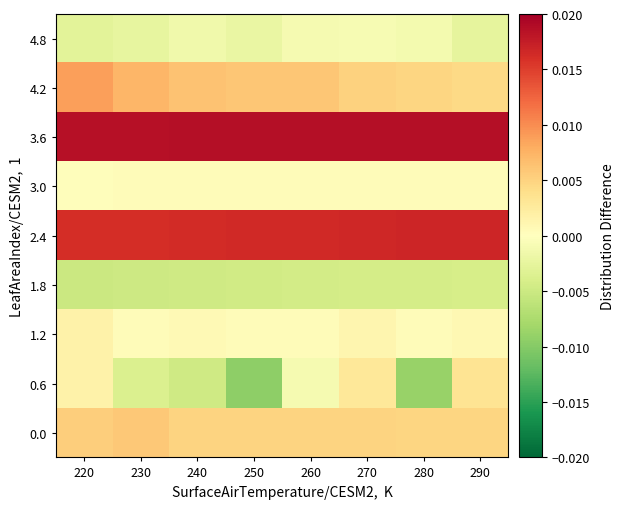

Which series has the largest total across all categories?

3.6